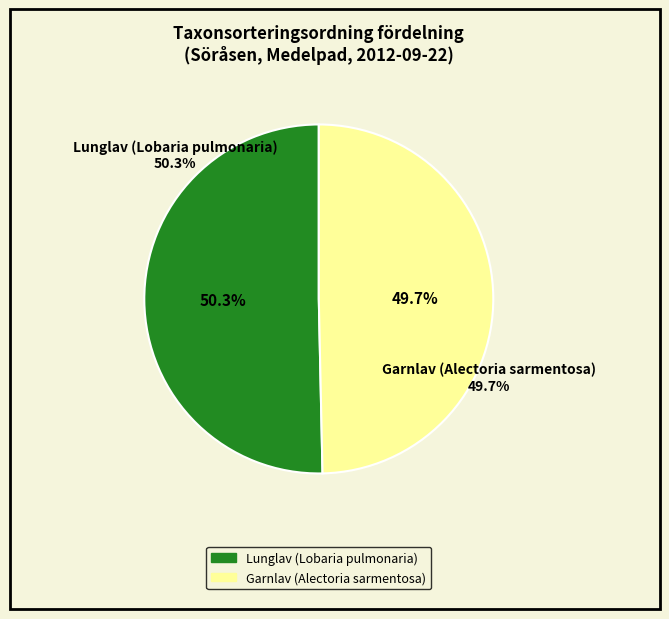

Count the number of slices in the pie.

2